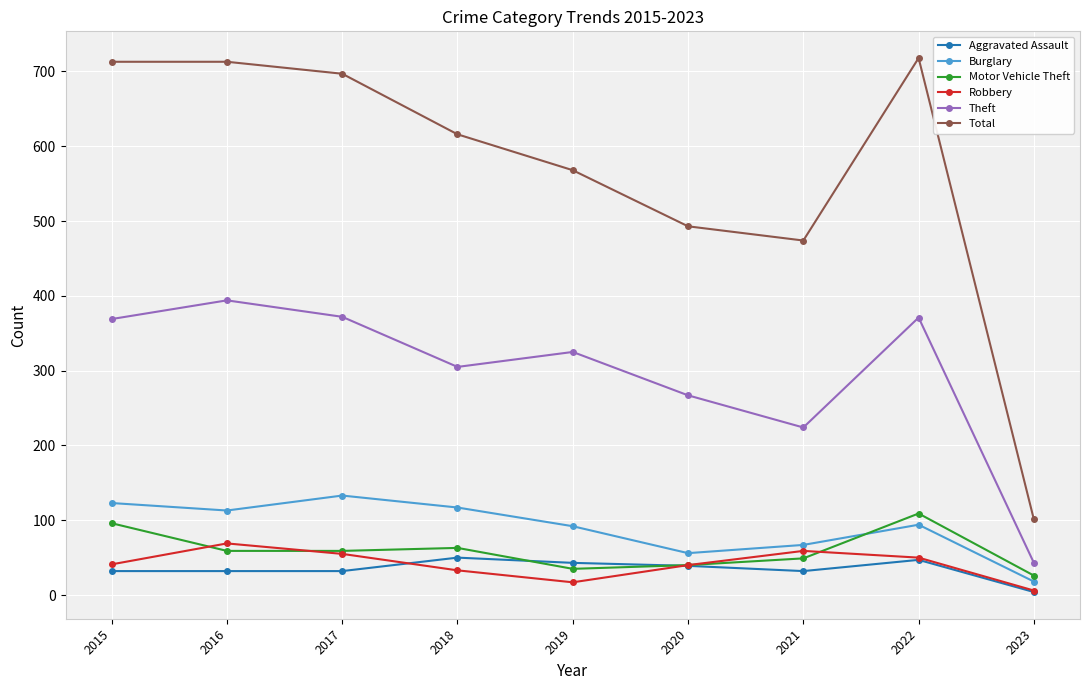

What value does the Theft series have at 2023?

43